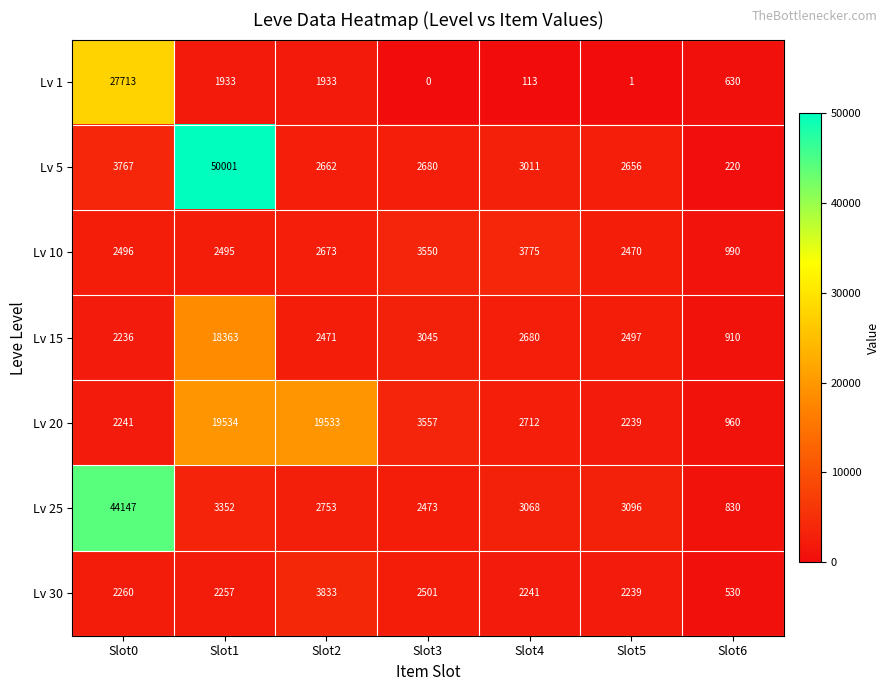

What is the sum of all Lv 15 values?

32202